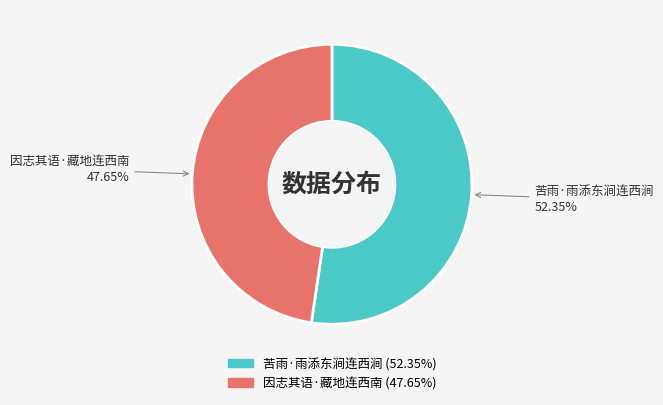

Count the number of slices in the pie.

2